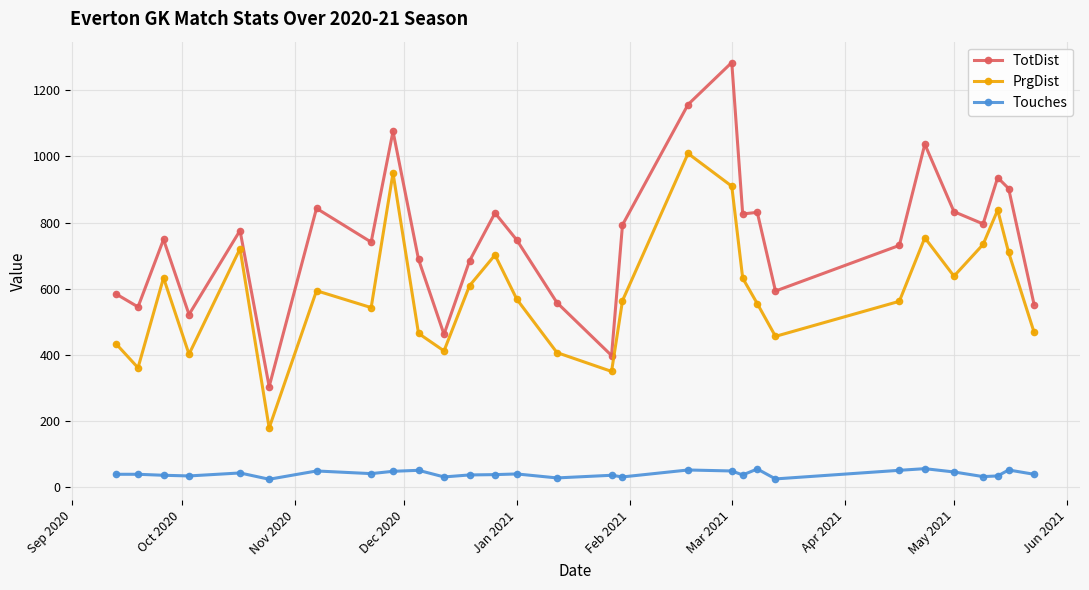

At how many categories does at least one series exceed 1261?

1